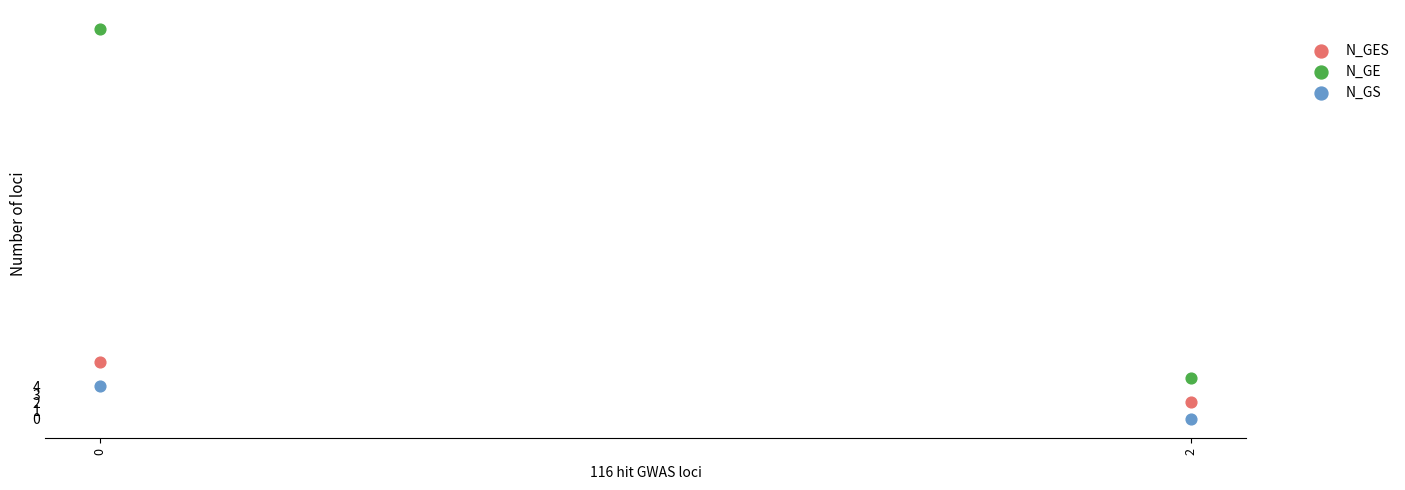

Across all data points, what is the range of Y values (max minus min)?

48